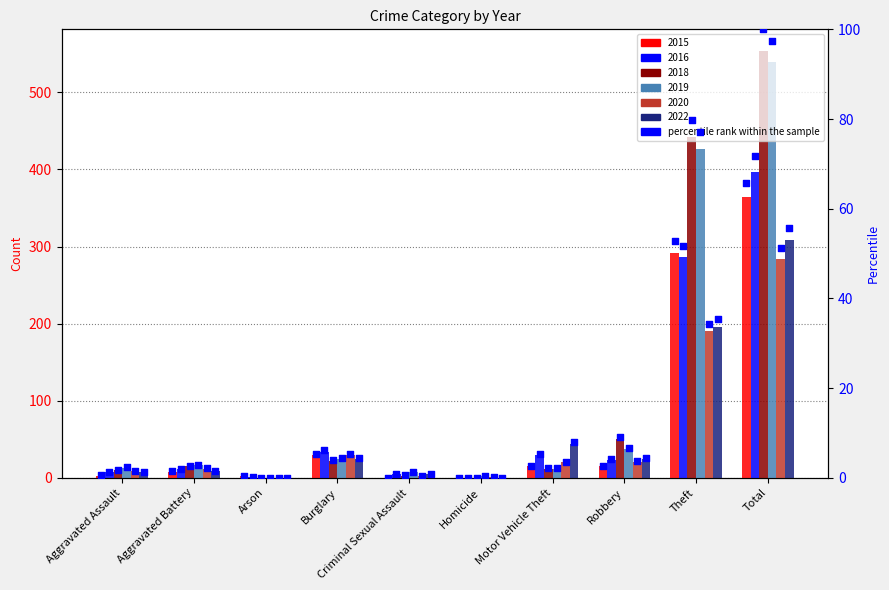

What is the total value across all series at Robbery?

157.7